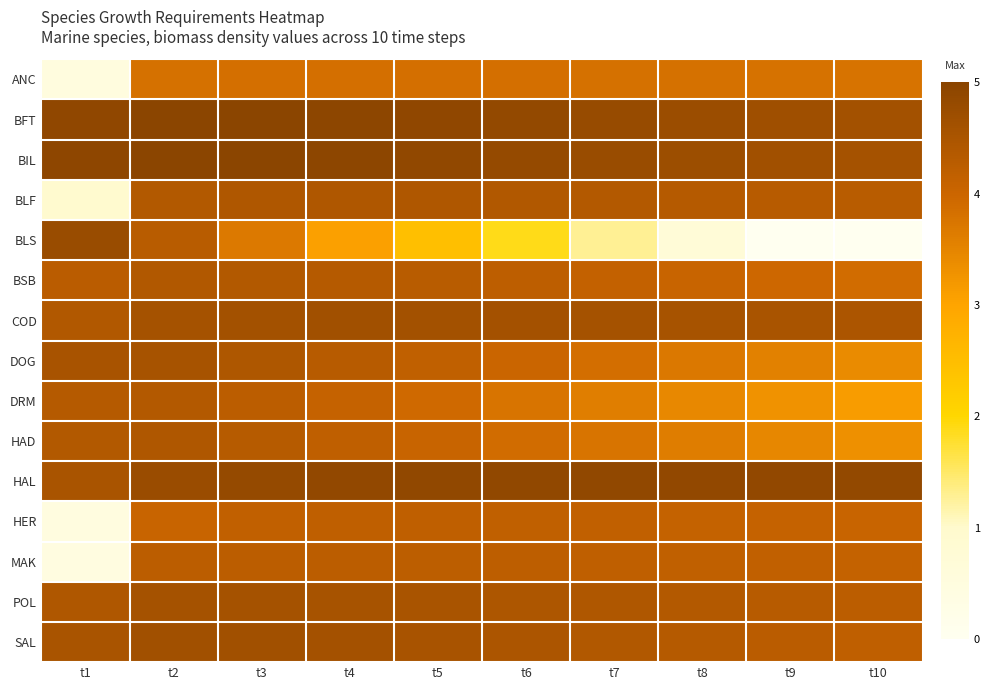

At how many categories does at least one series exceed 4?

10